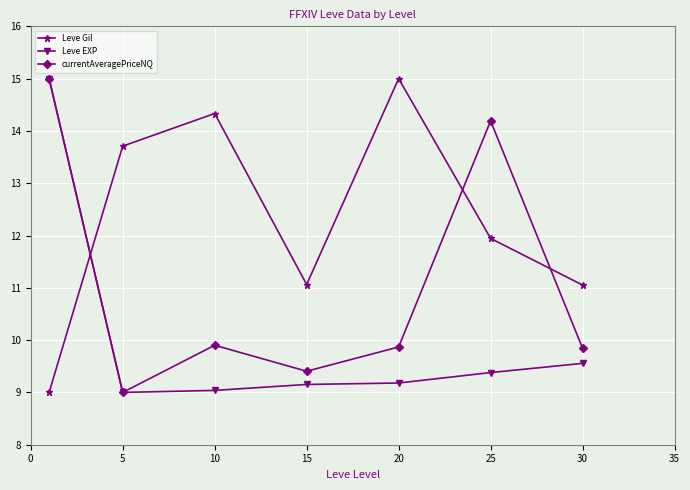

Which series has the largest total across all categories?

Leve Gil